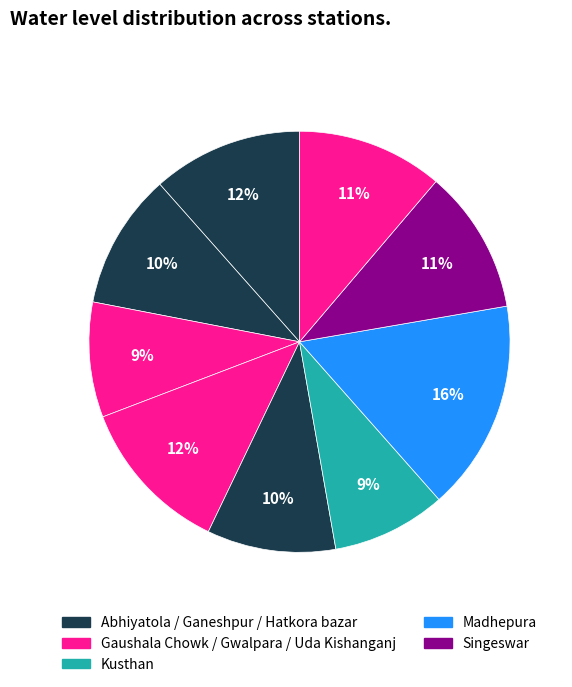

Which category has the biggest portion of the pie?

Madhepura